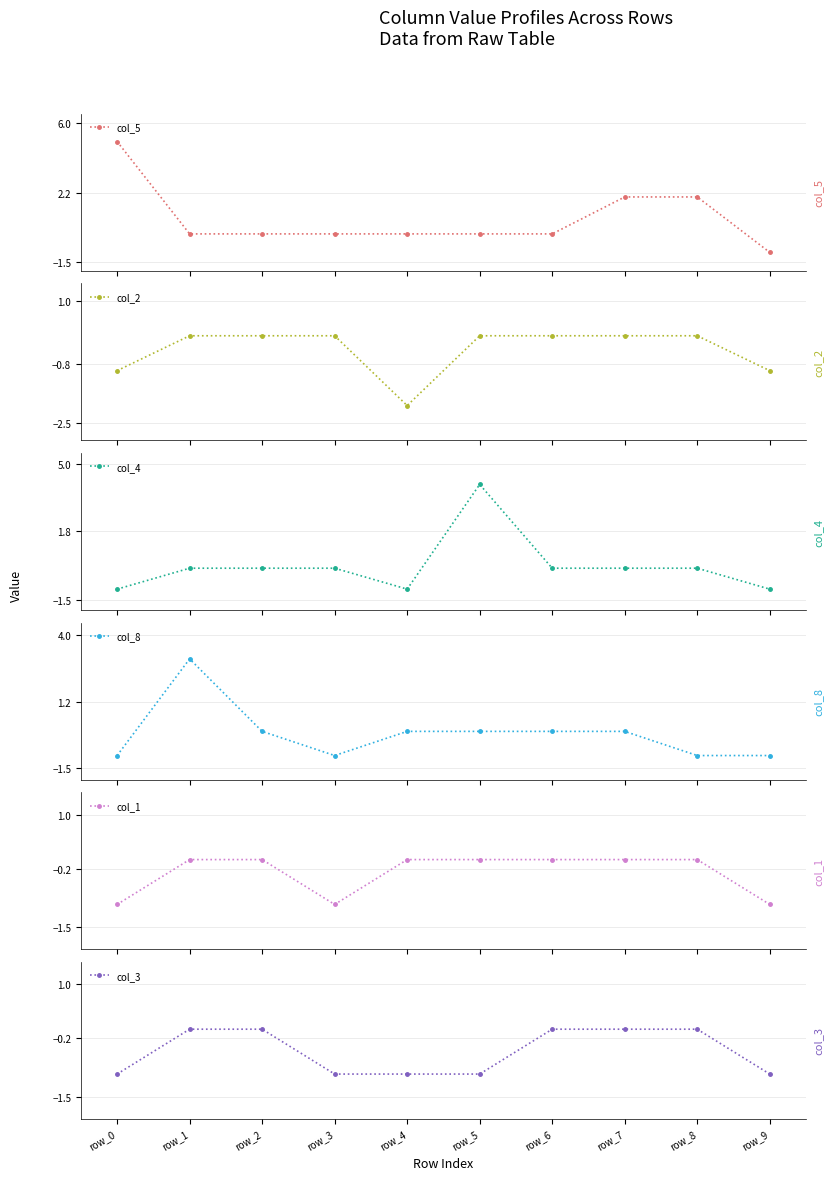

What is the maximum value for col_4?

4